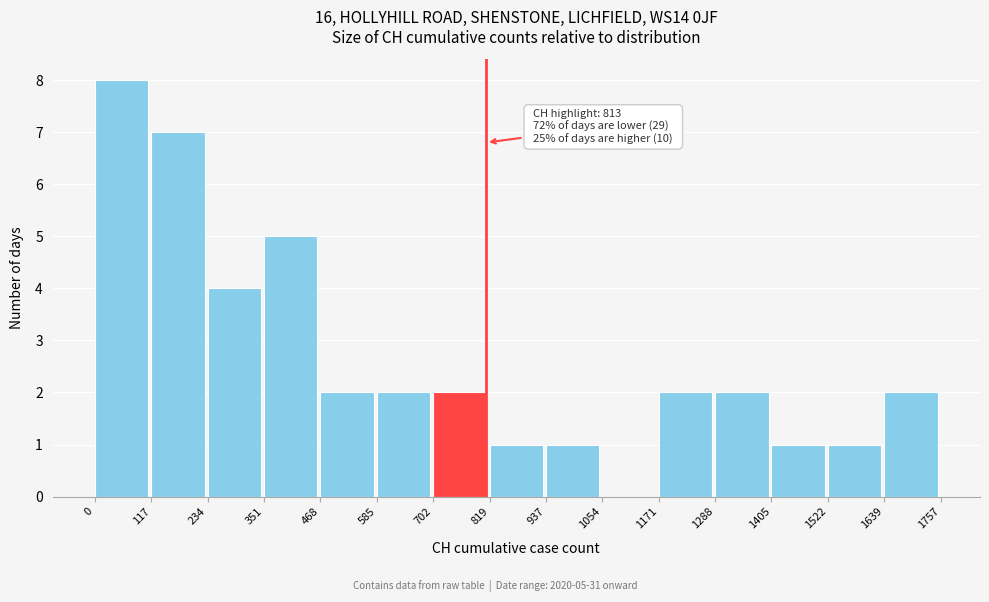

Over which range of the x-axis is the bar tallest?

0 to 117